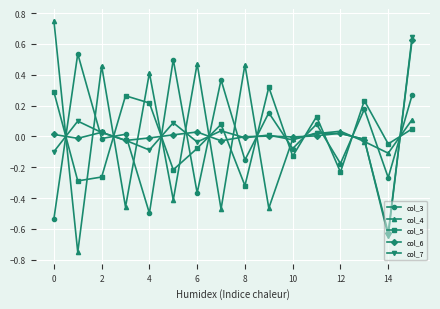

How many interior local valleys does the col_5 series have?

6